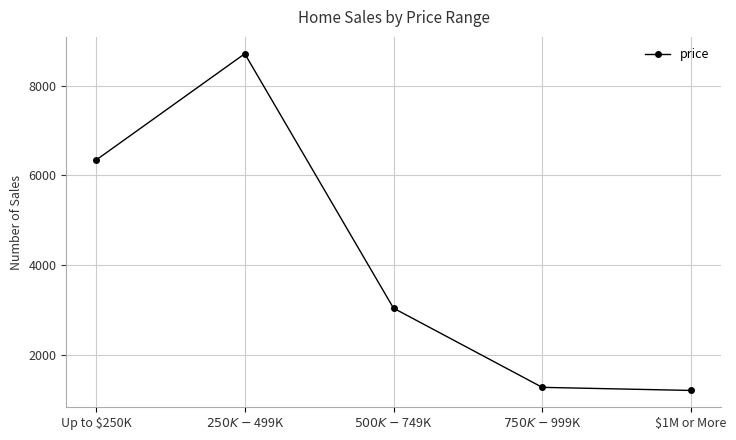

Reading left to right, extract all data points from this chart.

6339	8713	3035	1268	1199